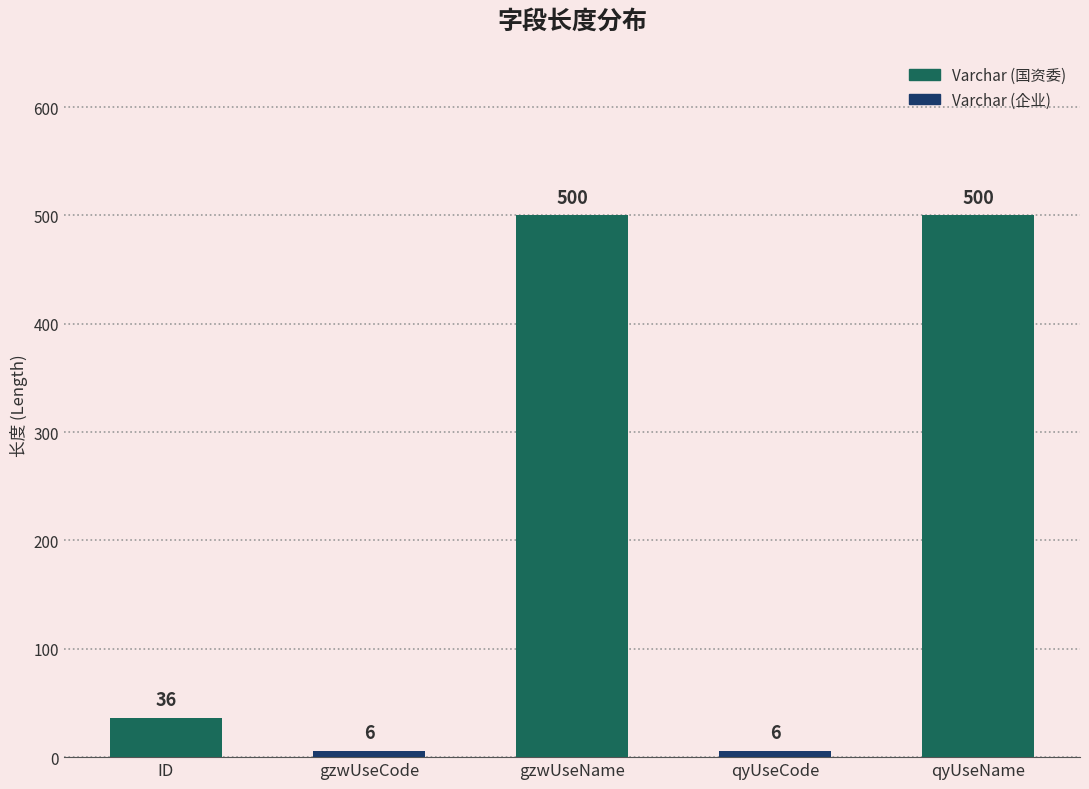

Approximately how many times larger is the value at gzwUseCode compared to ID?

0.2